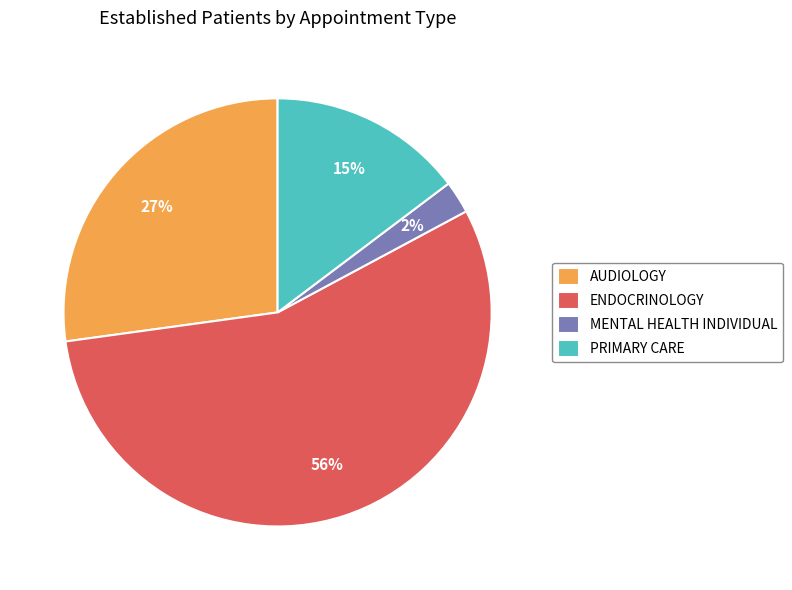

To the nearest percent, what is the difference between the AUDIOLOGY and PRIMARY CARE slice percentages?

12%